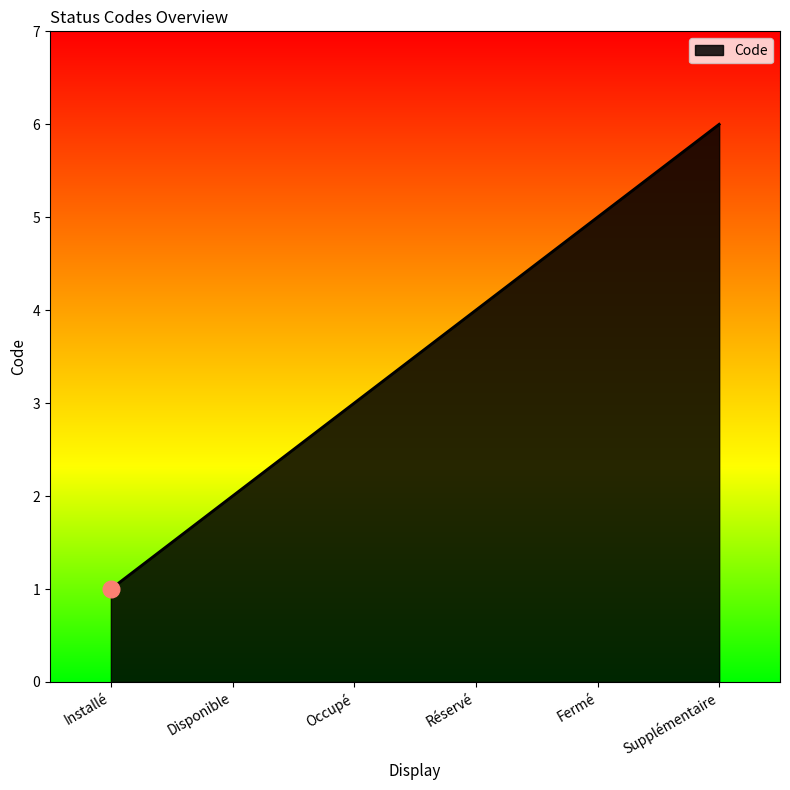

Read the value at Fermé.

5